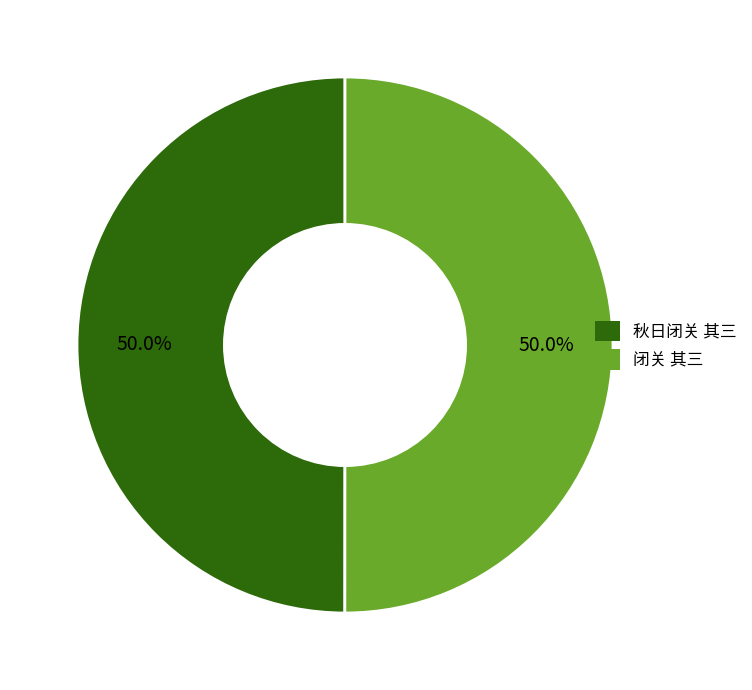

Approximately how many times larger is the value at 秋日闭关 其三 compared to 闭关 其三?

1.0